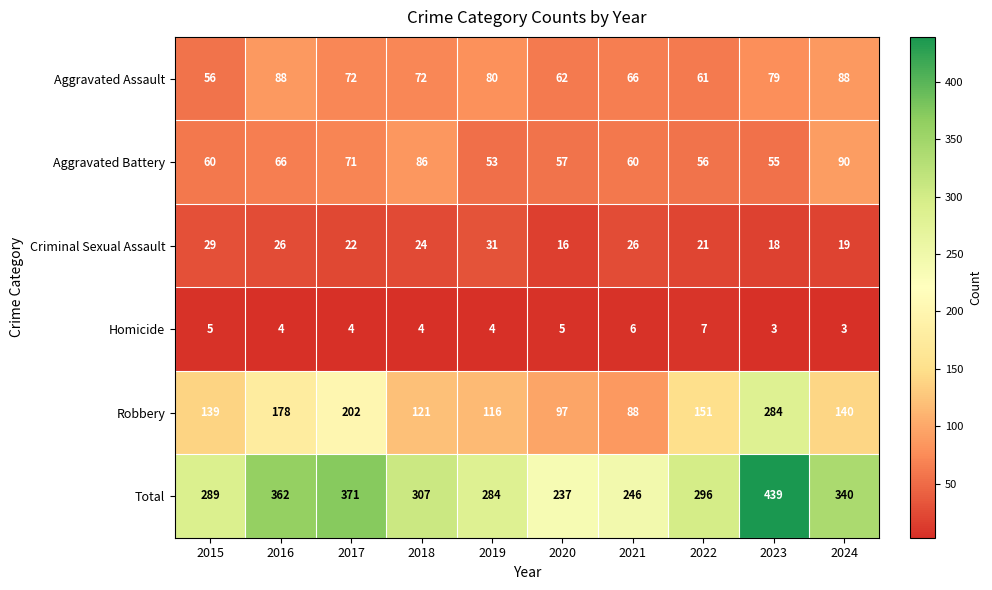

At which label does Aggravated Assault first exceed 72?

2016